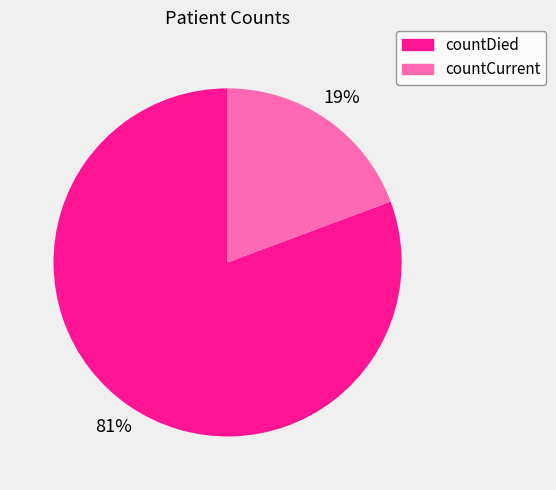

What percentage is the countCurrent slice, to the nearest percent?

19%